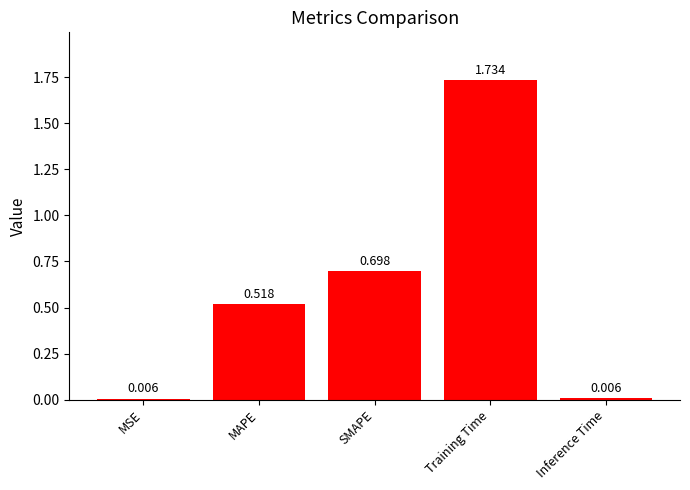

Which has a higher value, MAPE or Inference Time?

MAPE